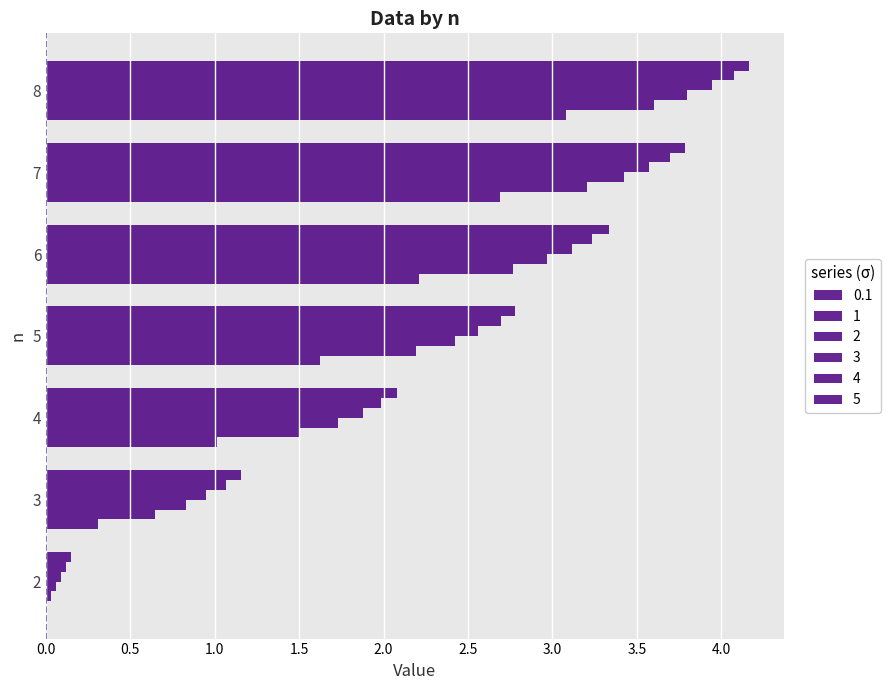

What is the spread (max minus min) of values at 8?

1.1